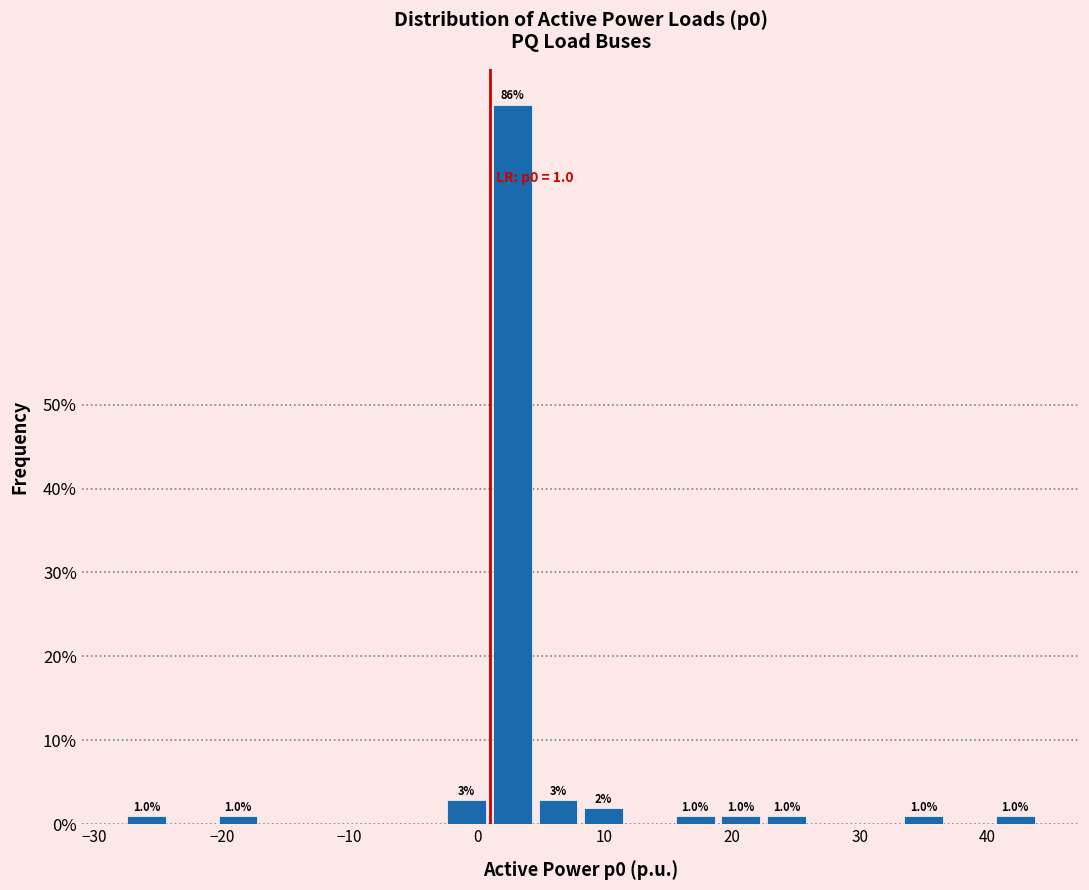

Around what value on the x-axis is the tallest bar? Give the approximate position of its centre, as read against the axis.

3